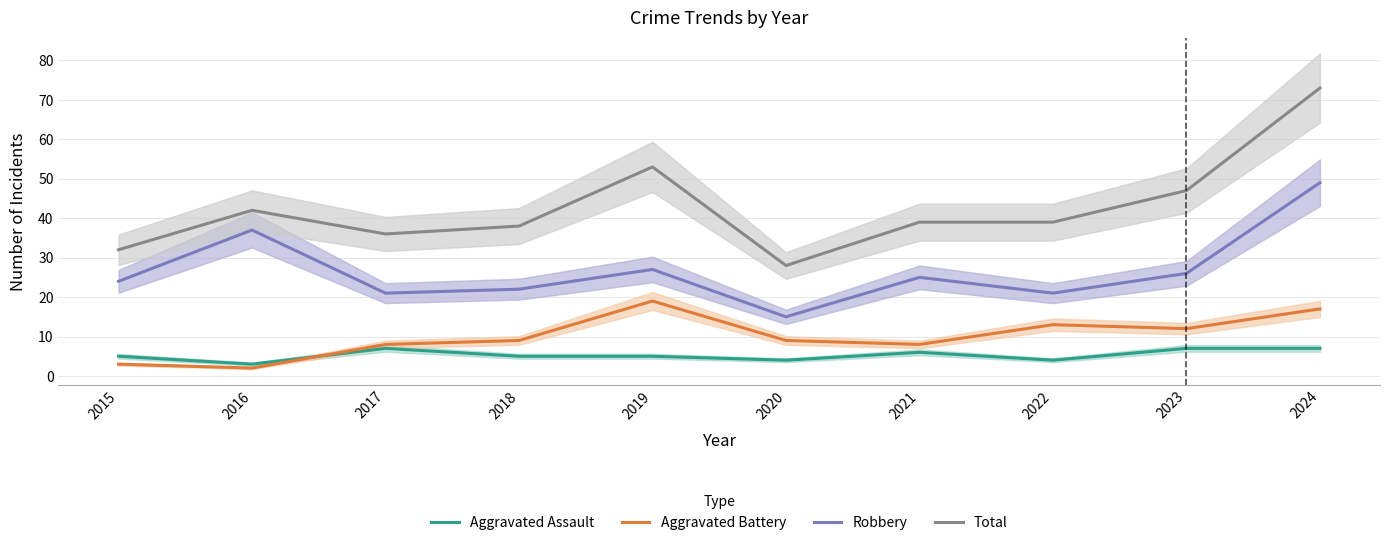

Rank the categories by Robbery value from highest to lowest.

2024, 2016, 2019, 2023, 2021, 2015, 2018, 2017, 2022, 2020